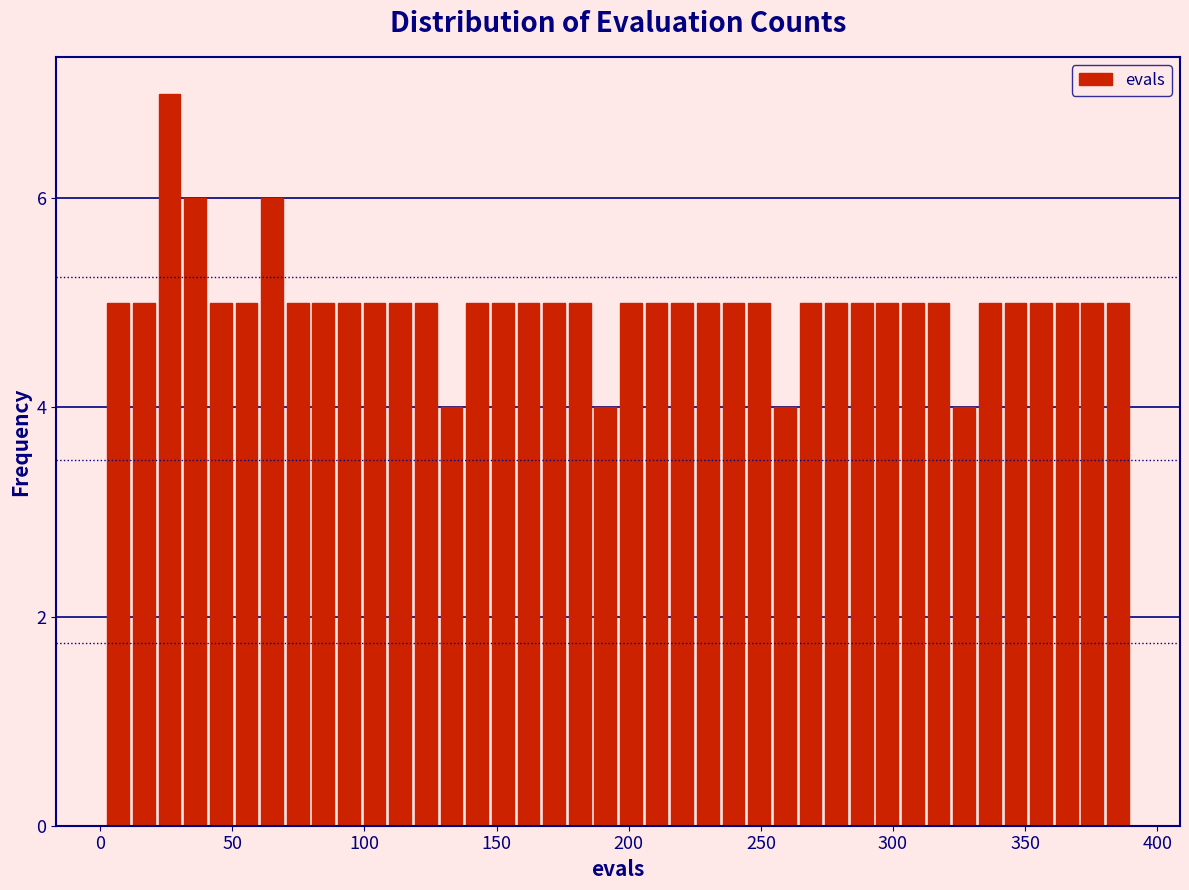

Read against the x-axis, roughly where is the centre of the tallest bar?

25